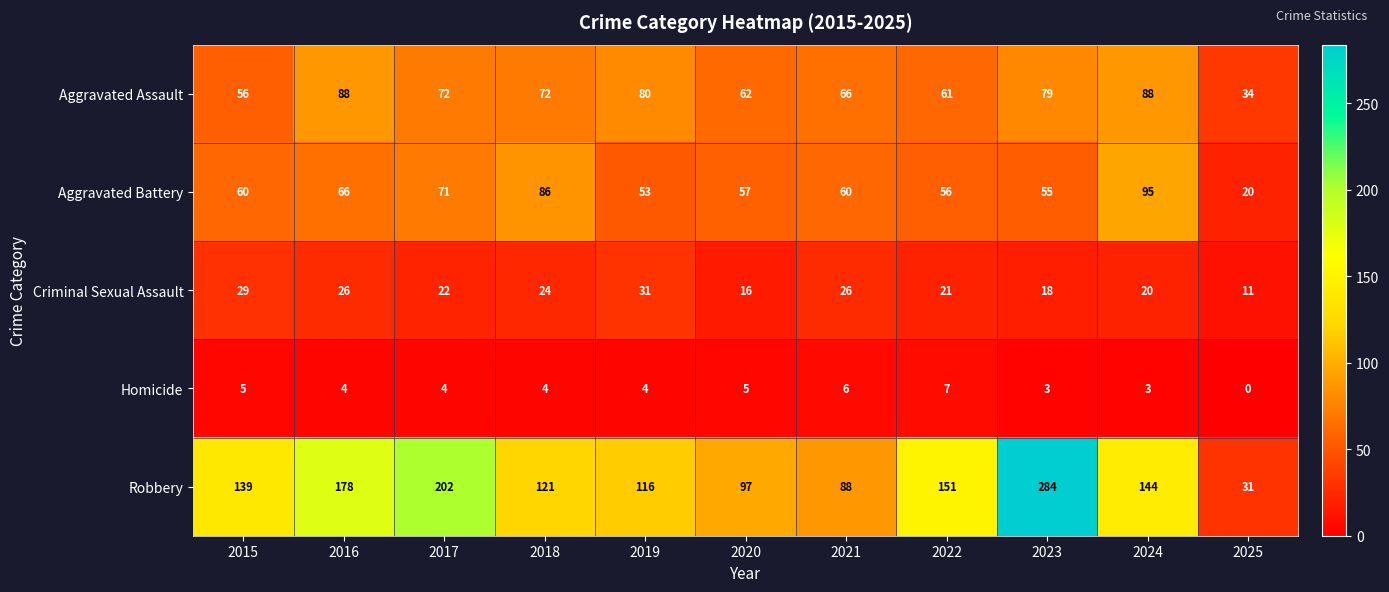

At 2023, list the series in order from smallest to largest.

Homicide, Criminal Sexual Assault, Aggravated Battery, Aggravated Assault, Robbery